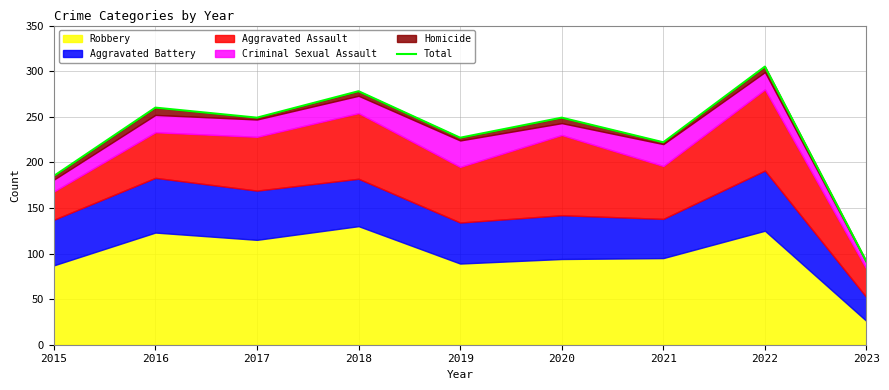

What is the difference between the maximum and second lowest values?

120